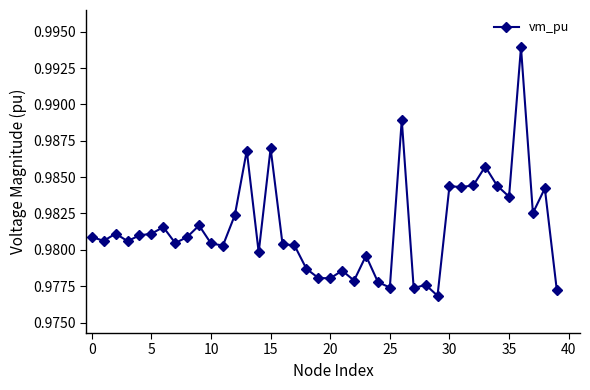

What is the sum of all values?

39.3